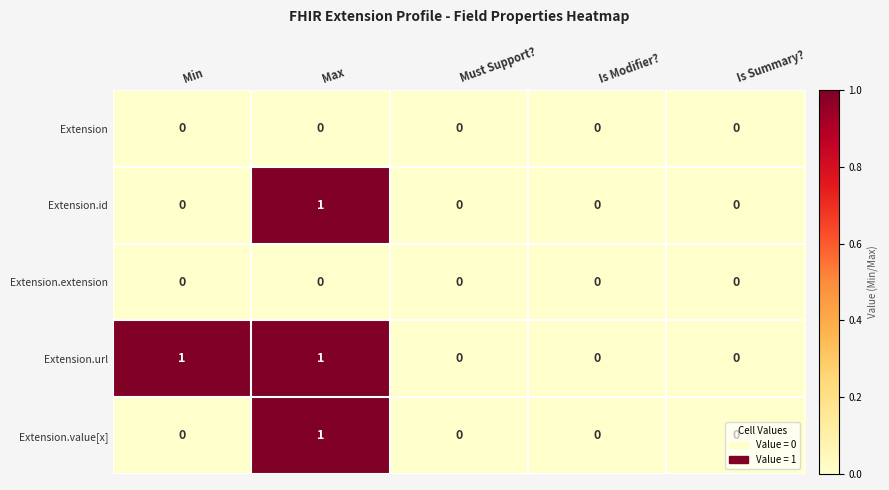

What is the spread (max minus min) of values at Min?

1